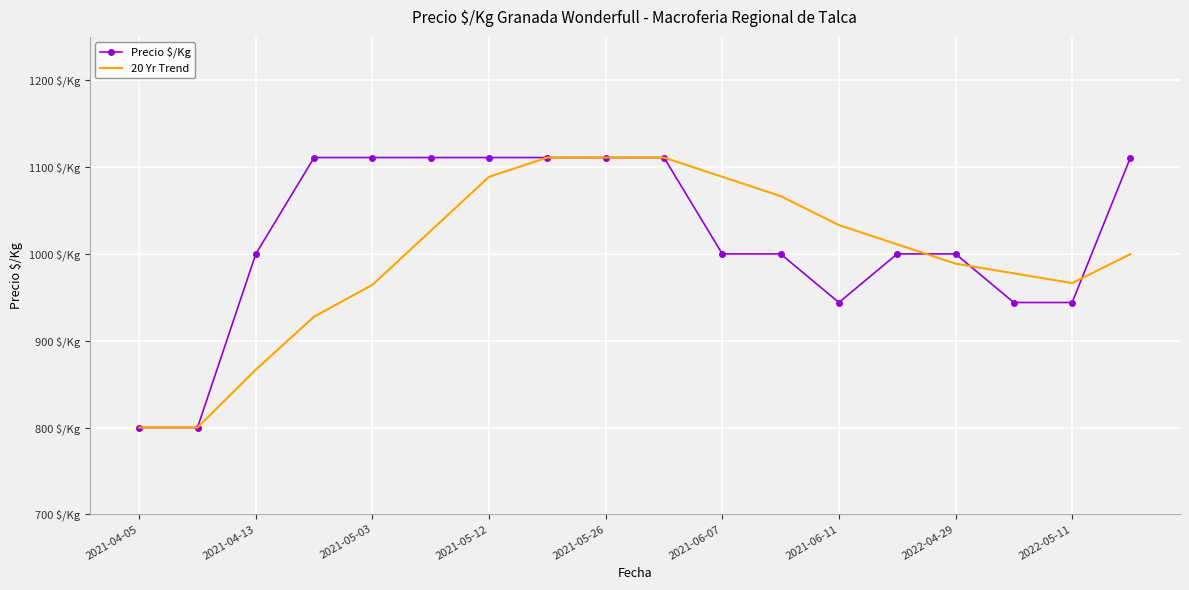

What are all the series names shown in the legend?

Precio $/Kg, 20 Yr Trend